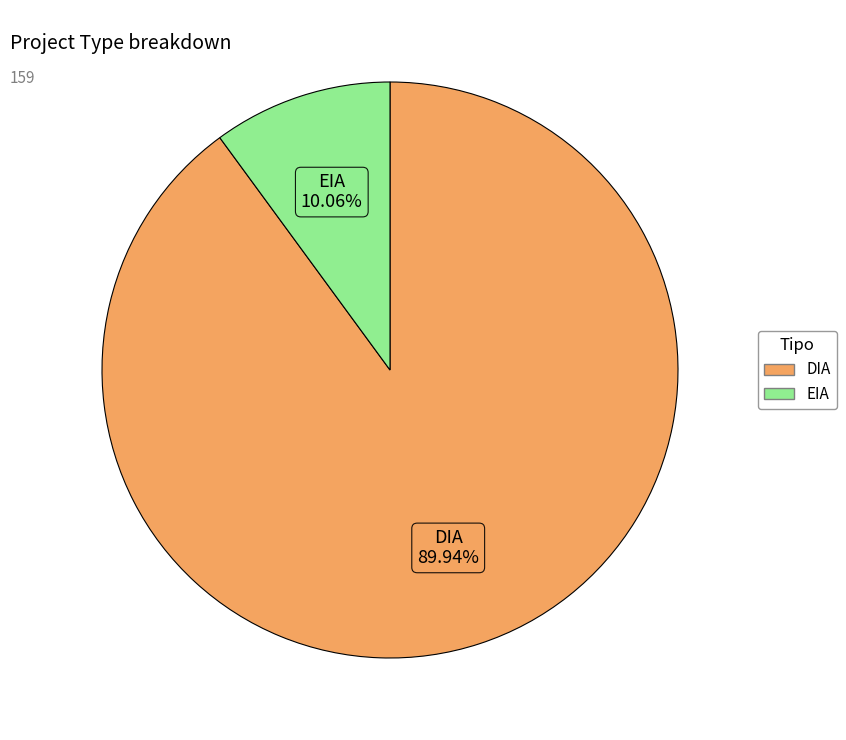

To the nearest percent, what is the difference between the DIA and EIA slice percentages?

80%